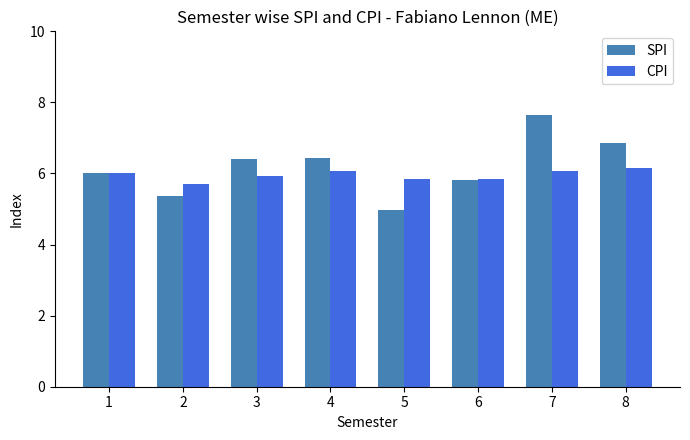

What is the average value of the SPI series?

6.2